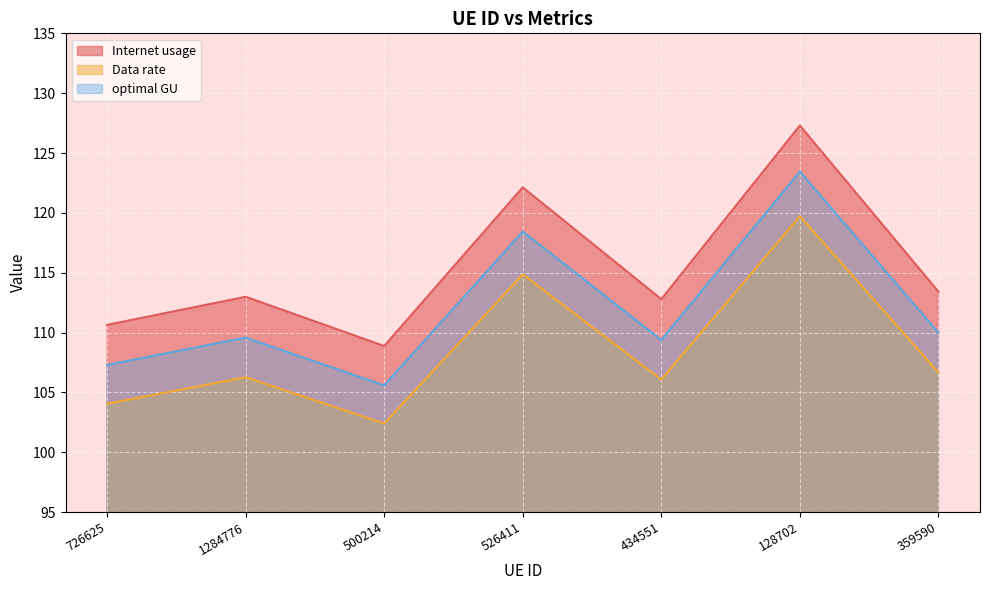

What is the difference between the maximum and minimum values in the optimal GU series?

17.9